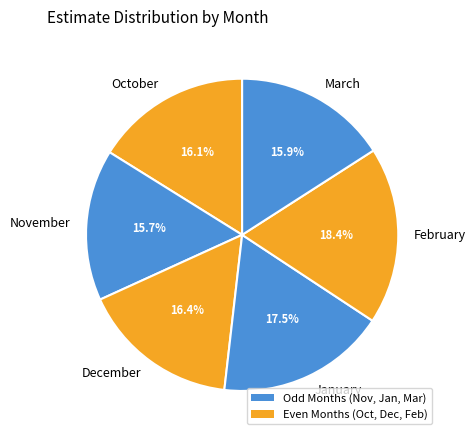

How many segments does this pie chart have?

6